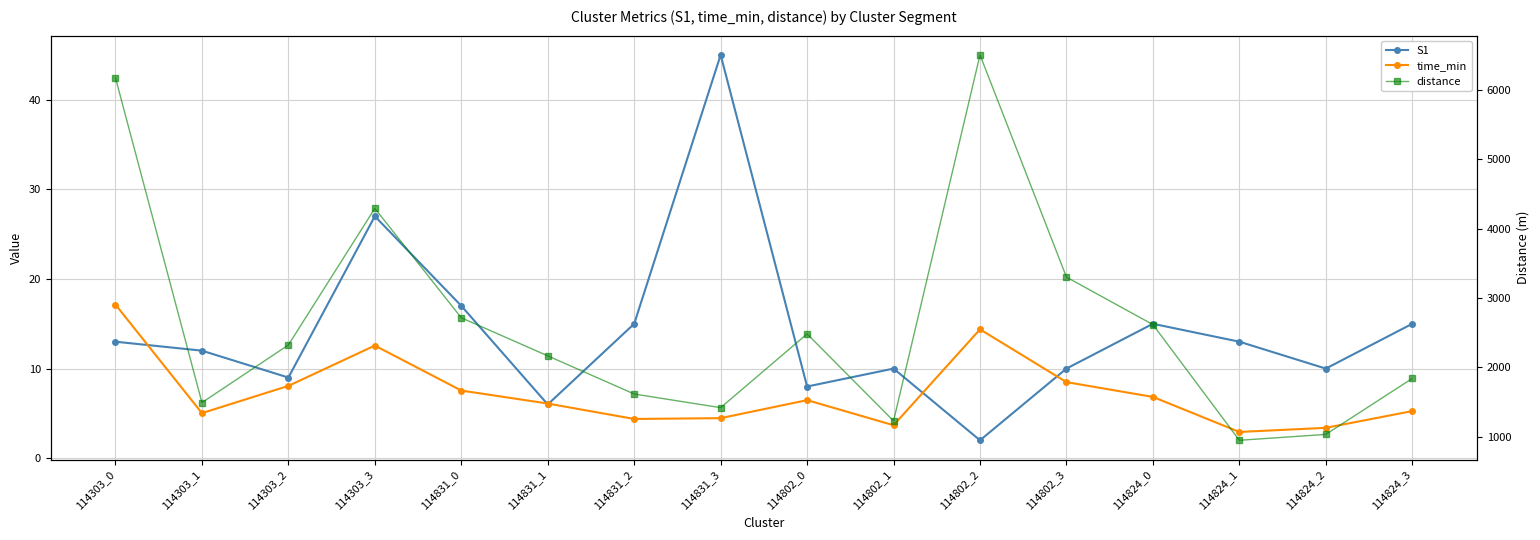

At which label is time_min closest to 10?

114802_3